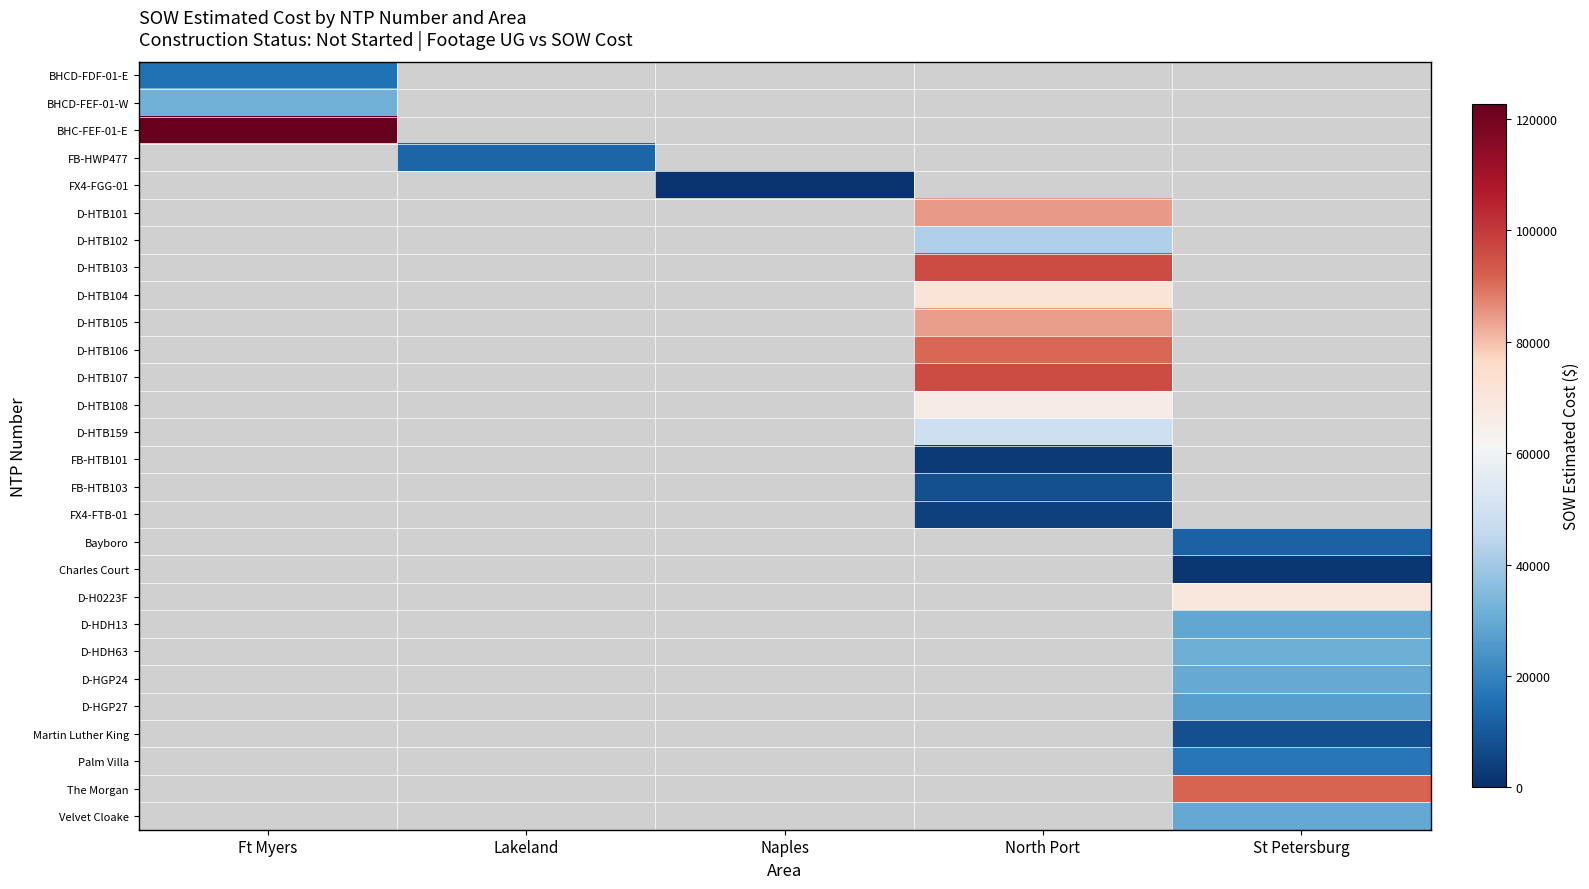

At how many categories does at least one series exceed 103023?

1